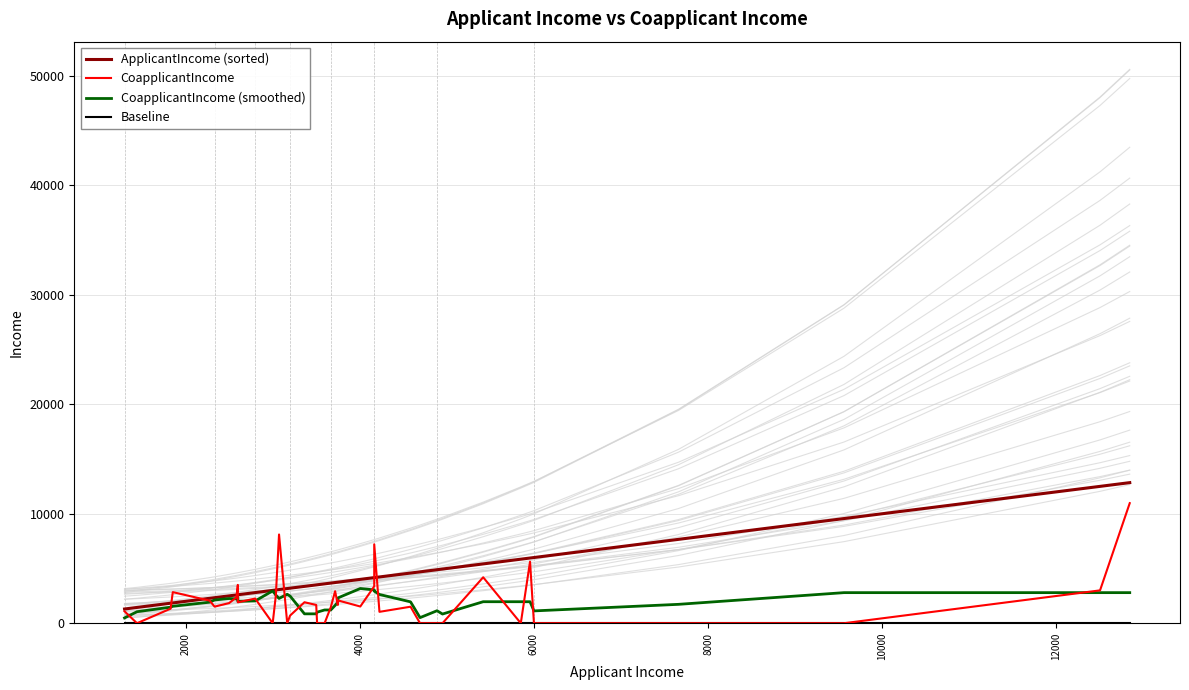

How many lines are shown in the chart?

4